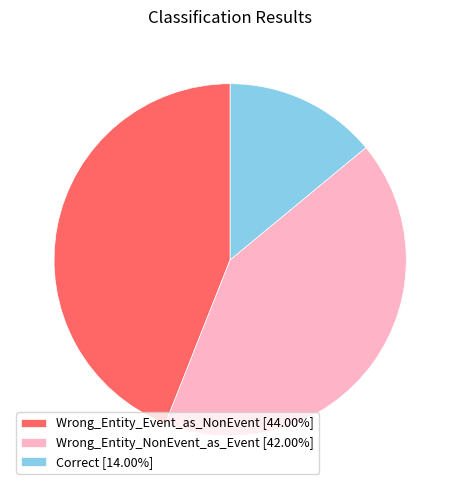

The Correct slice represents 2% of the pie. True or false?

False